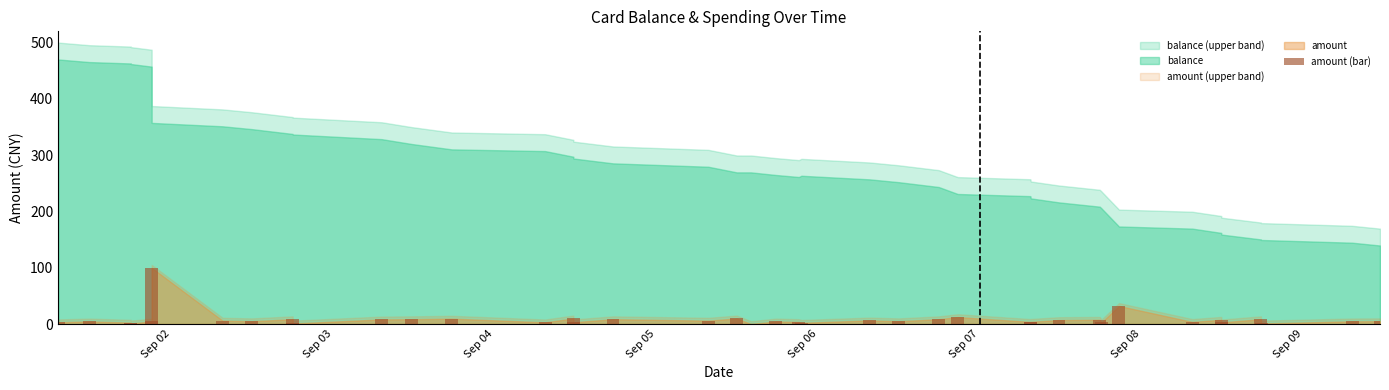

What is the sum of all values?

338.2